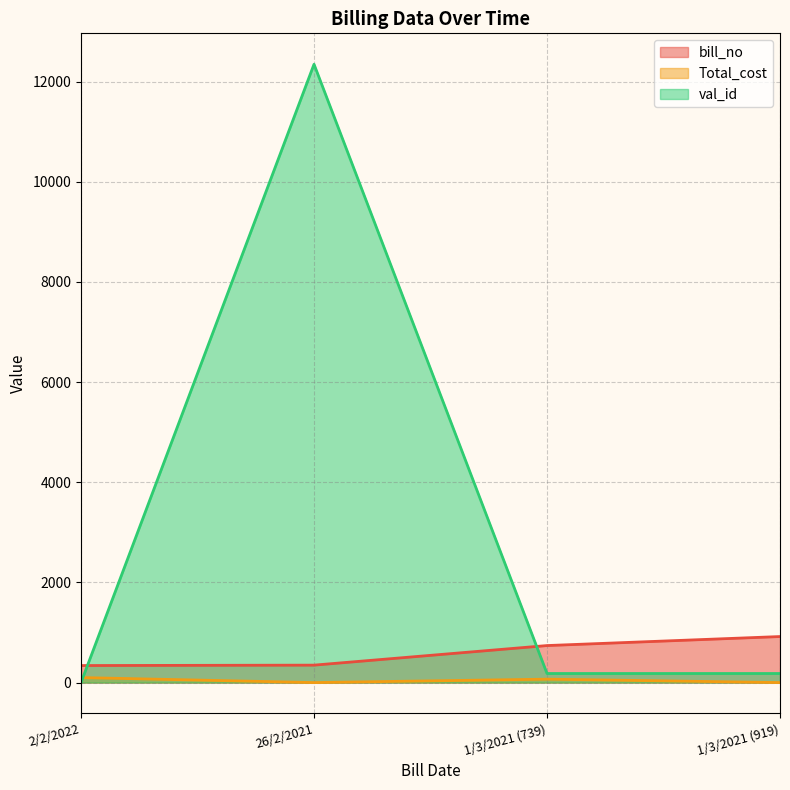

What is the value of the Total_cost point at the 3rd from the left?

68